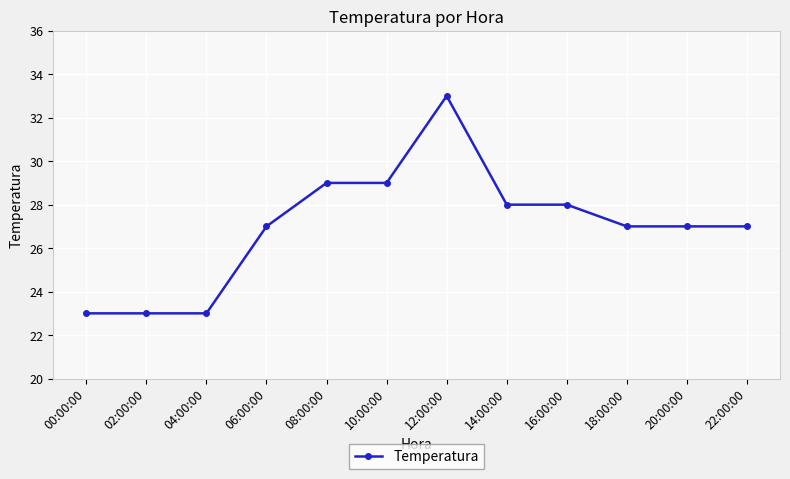

How many distinct data groups are displayed?

1